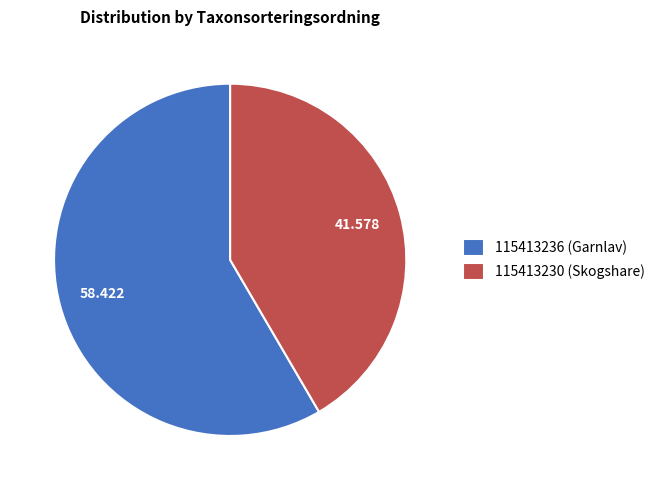

Does any single category account for the majority?

Yes